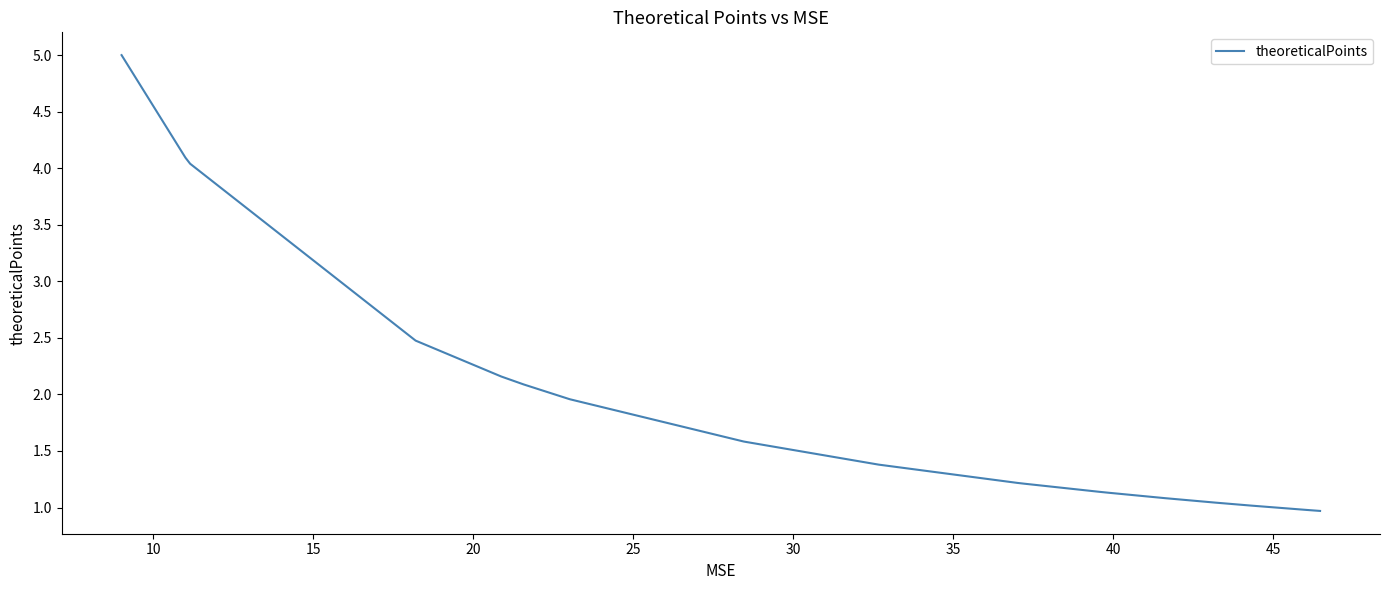

What is the difference between the second highest and second lowest values?

3.1